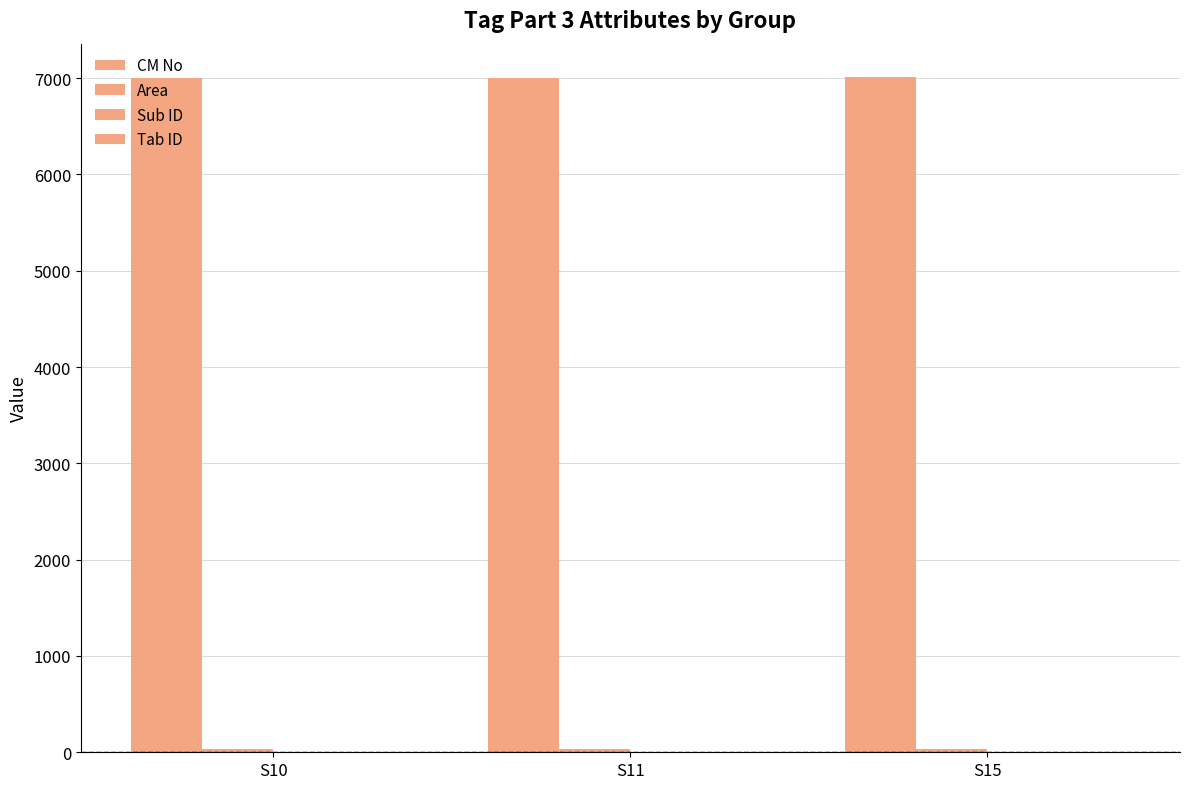

The Tab ID series shows 3 at S15. True or false?

True